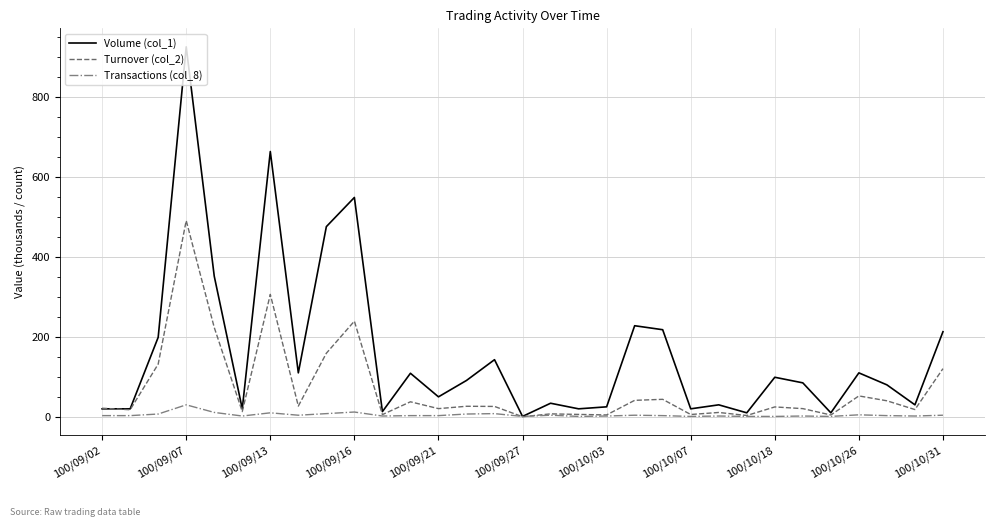

Rank the series by their average value, from highest to lowest.

Volume (col_1), Turnover (col_2), Transactions (col_8)